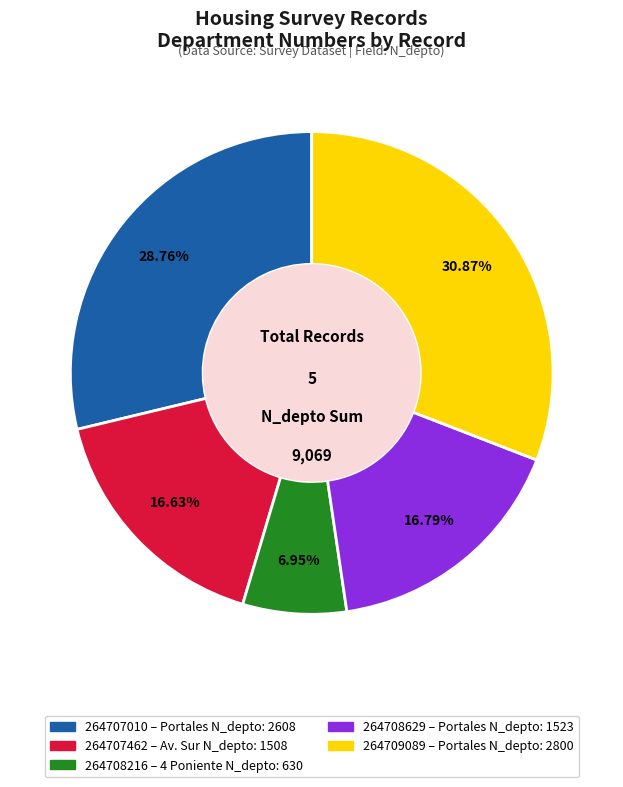

Is there any slice that represents more than half of the pie?

No